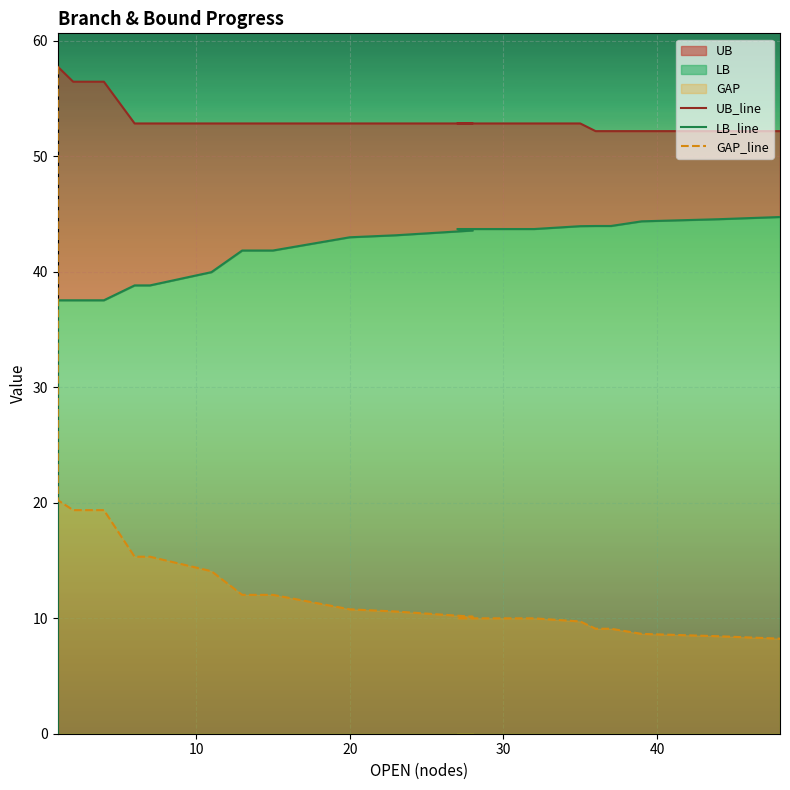

True or false: UB_line has more than 1 points higher than both neighbors.

False